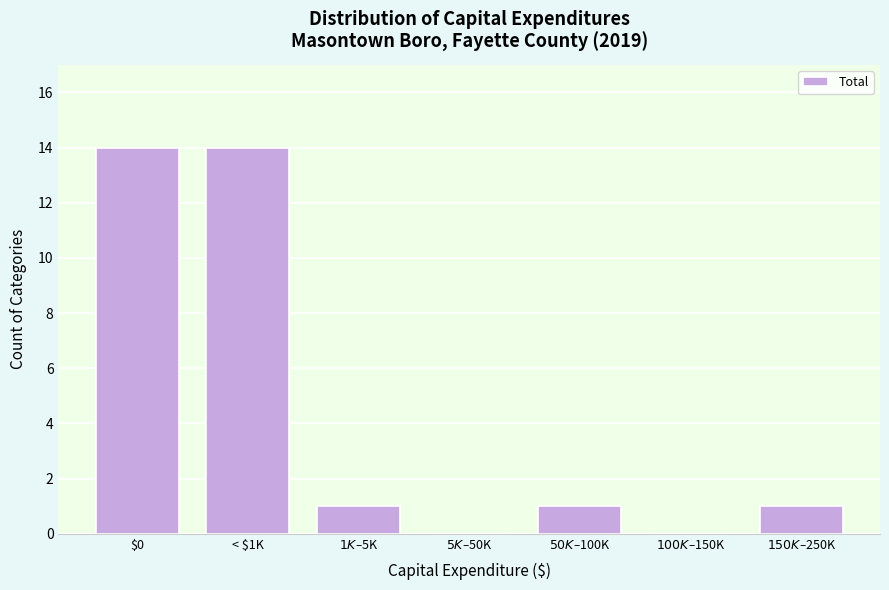

The value at < $1K is 8. True or false?

False